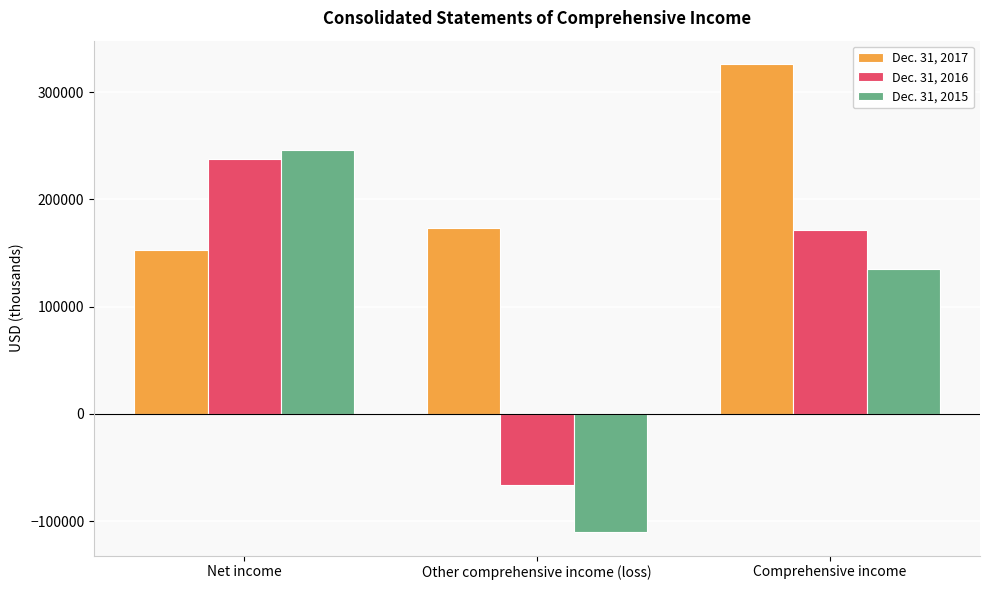

What is the average value of the Dec. 31, 2015 series?

90272